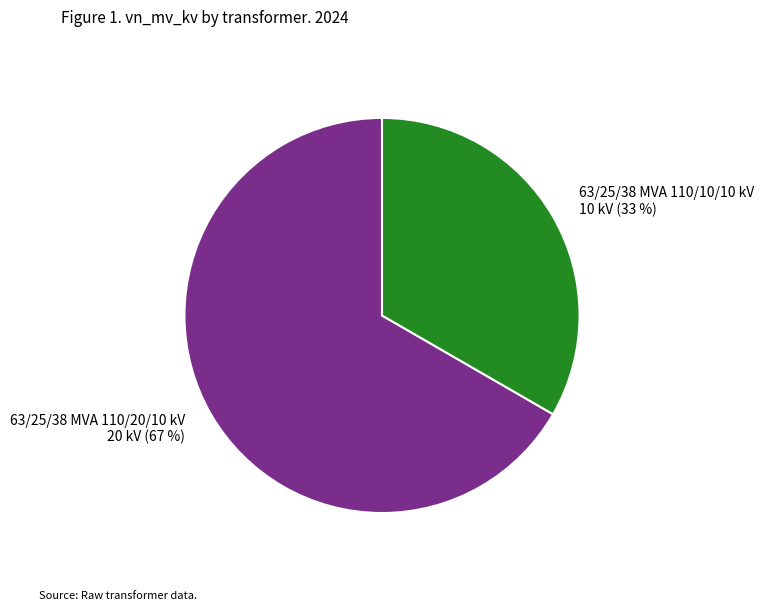

Between 63/25/38 MVA 110/10/10 kV and 63/25/38 MVA 110/20/10 kV, which is larger?

63/25/38 MVA 110/20/10 kV